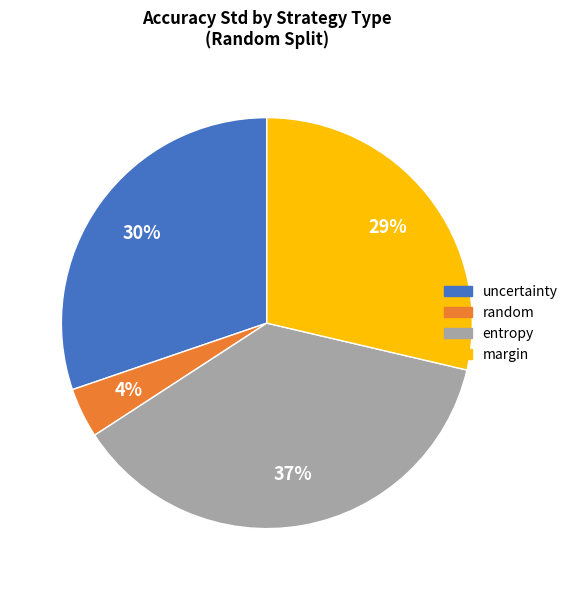

Does any single category account for the majority?

No